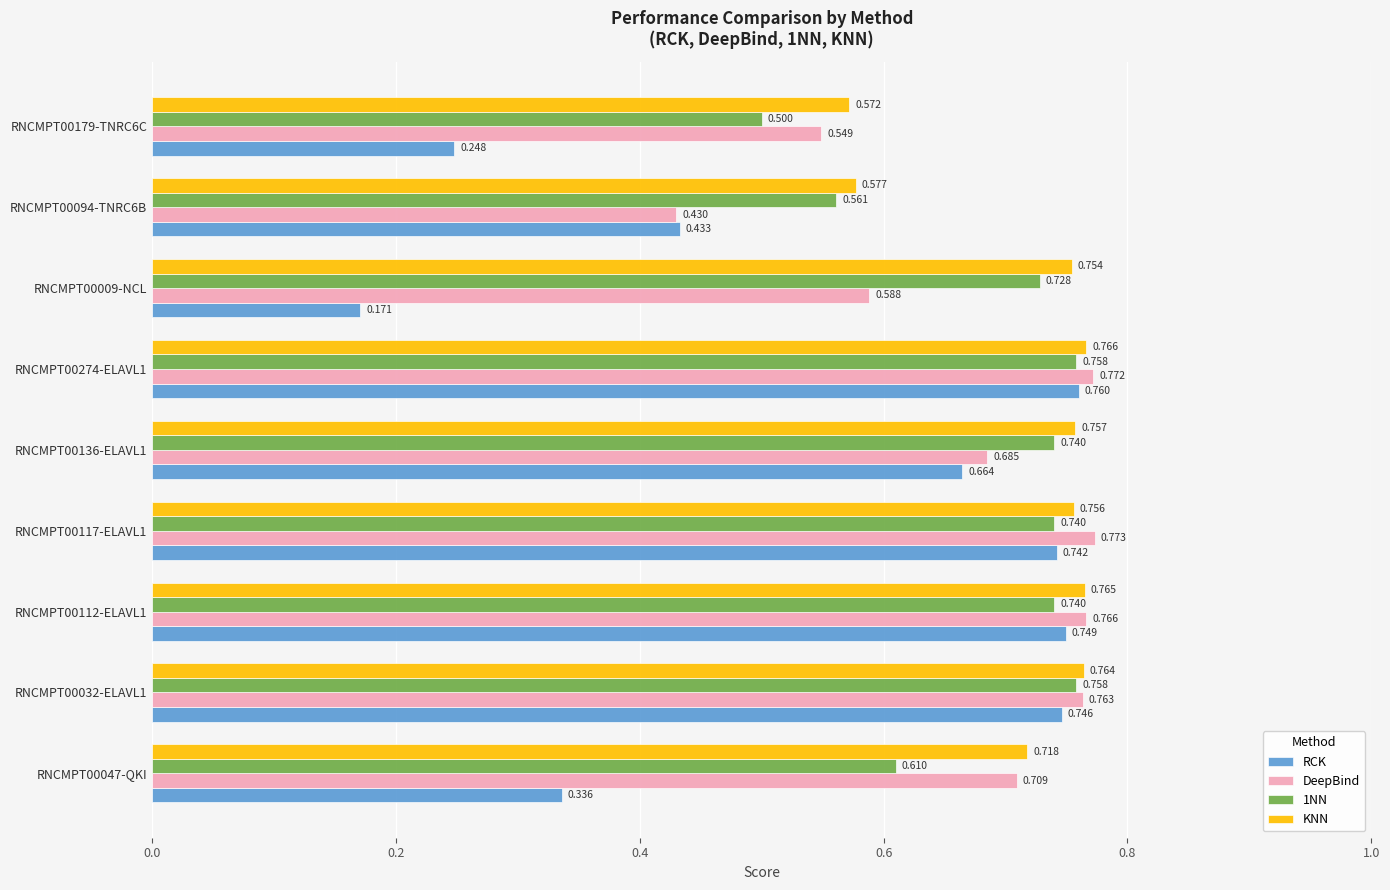

Which series changed the most between RNCMPT00032-ELAVL1 and RNCMPT00136-ELAVL1?

RCK